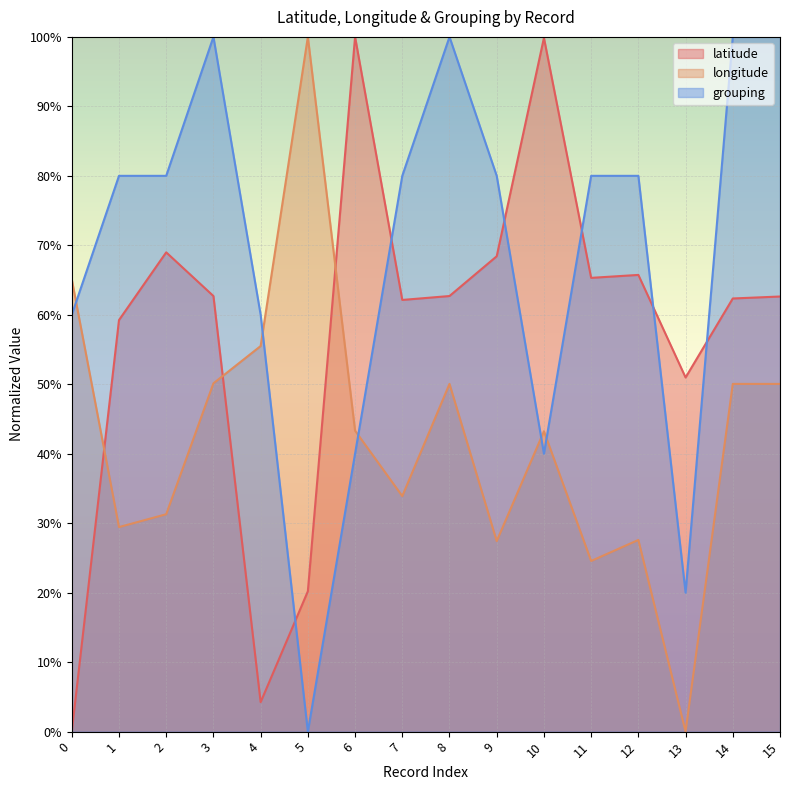

Rank the series by their average value, from lowest to highest.

longitude, latitude, grouping